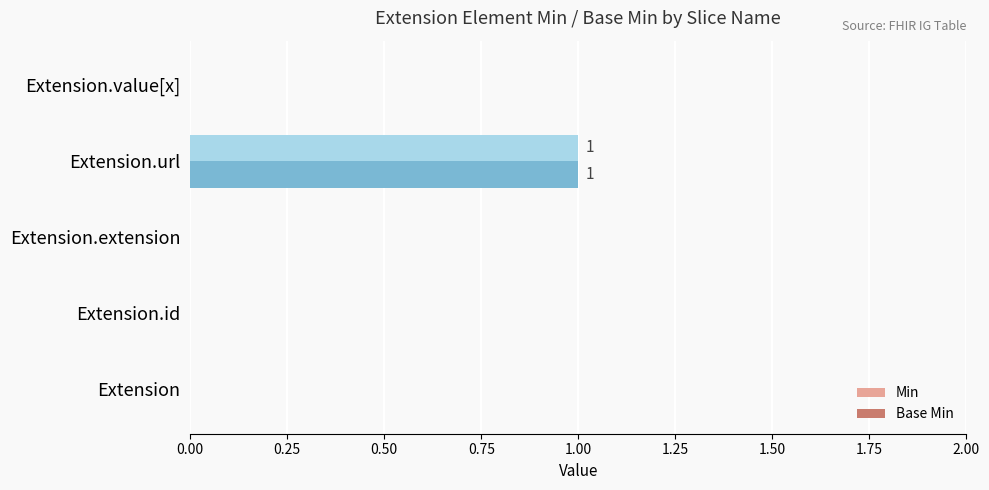

Is it true that Min equals 0 at Extension.extension?

True